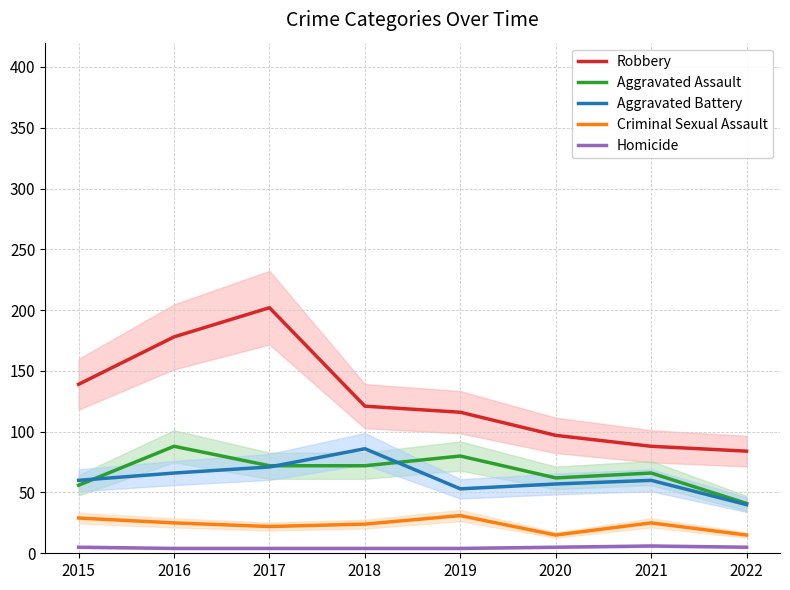

What value does the Aggravated Assault series have at 2019, to the nearest 5?

80